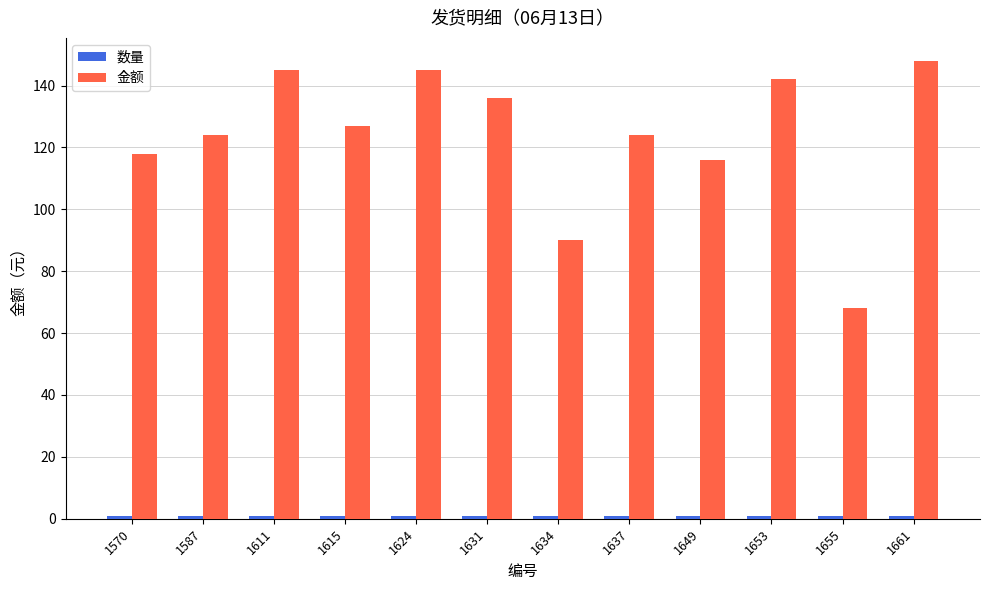

How many data points does each series have?

12